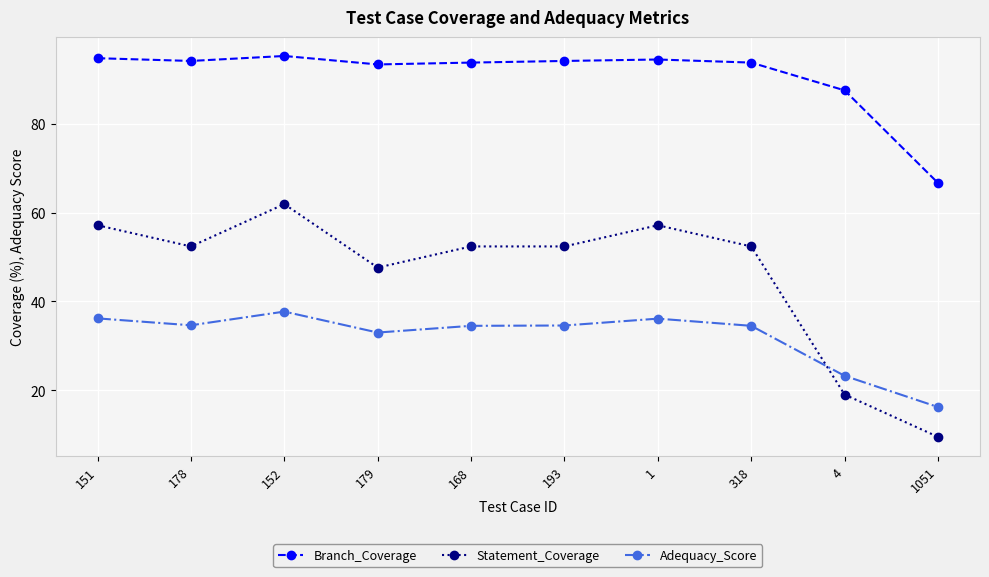

Rank the series by their maximum value, from highest to lowest.

Branch_Coverage, Statement_Coverage, Adequacy_Score